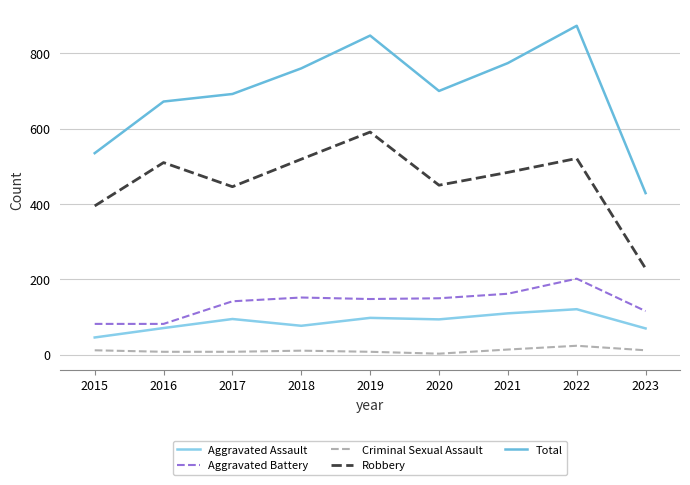

True or false: Total and Aggravated Battery intersect in this chart.

False